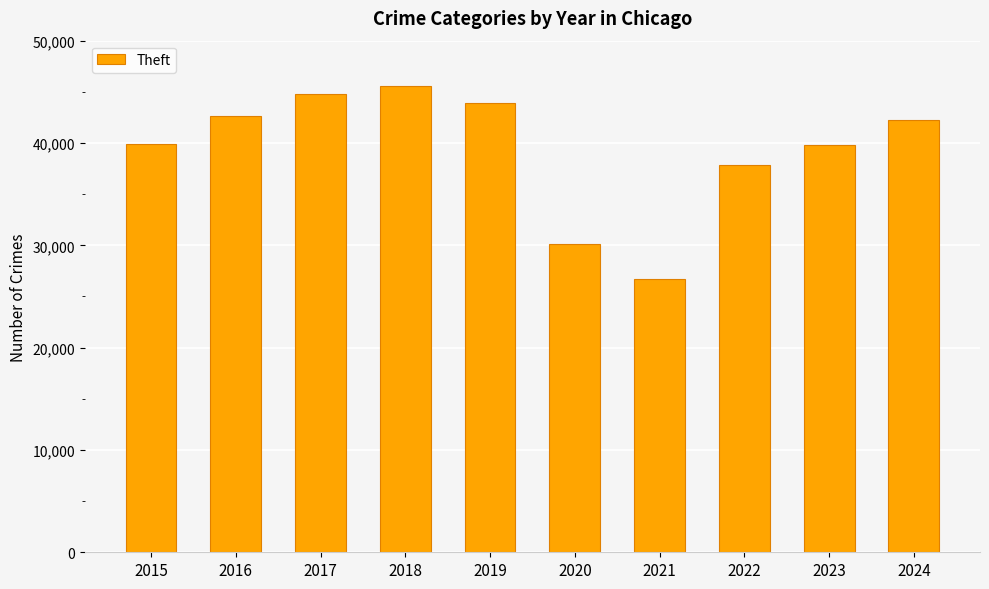

Count the number of categories in the chart.

10